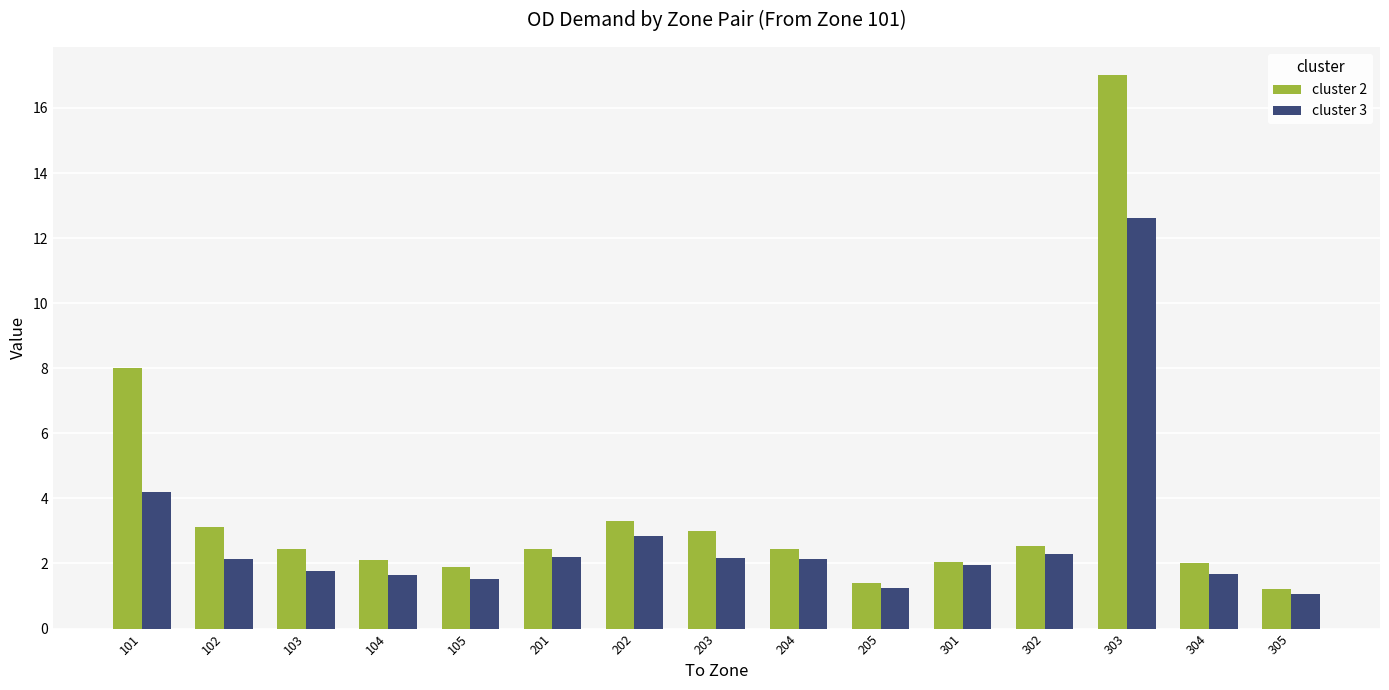

What is the maximum value for cluster 3?

12.6